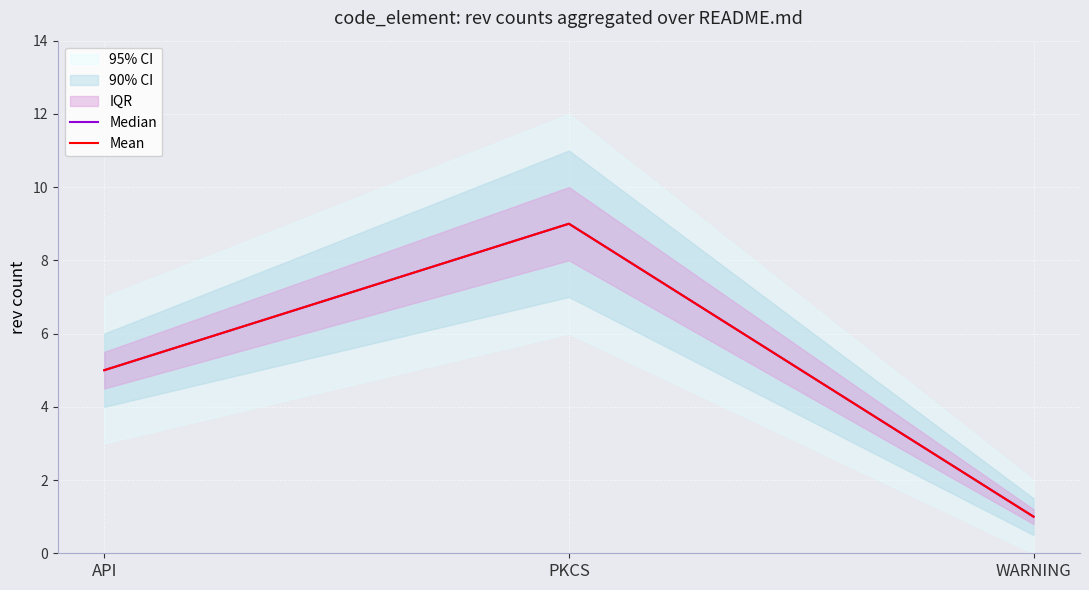

What is the total value across all series at PKCS?

18